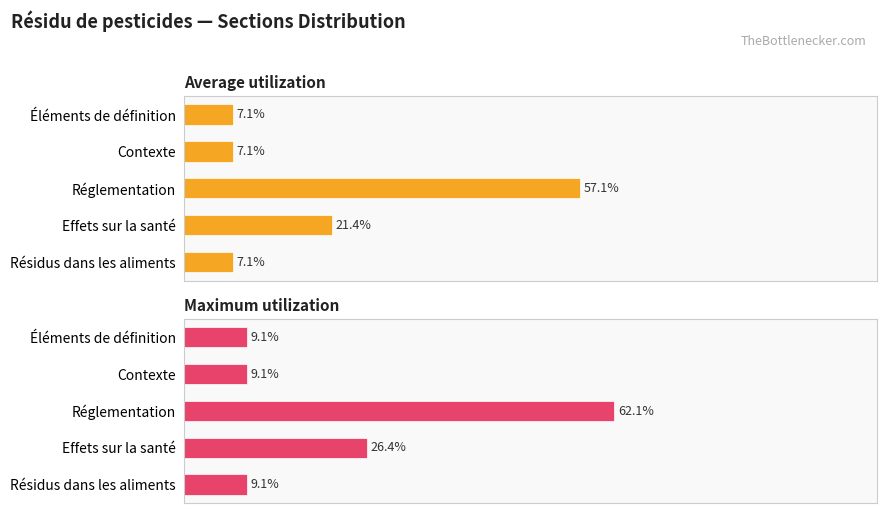

What is the minimum value for Maximum utilization?

9.1